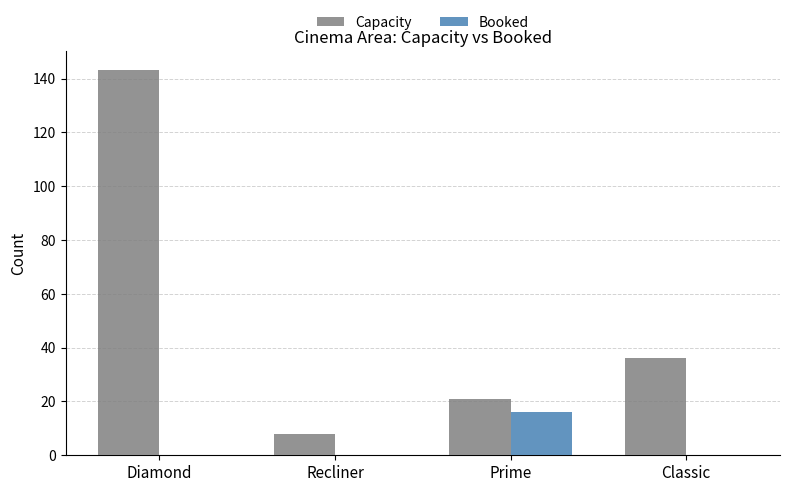

Between Recliner and Prime, which series saw the biggest shift?

Booked